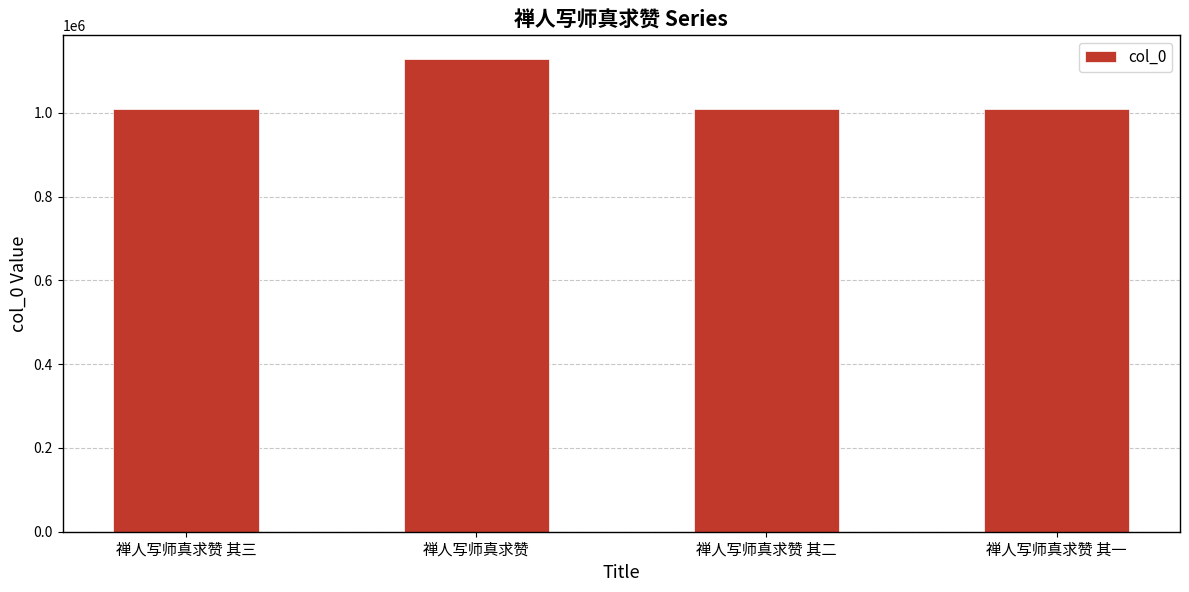

What value does the data have at 禅人写师真求赞 其三?

1009026